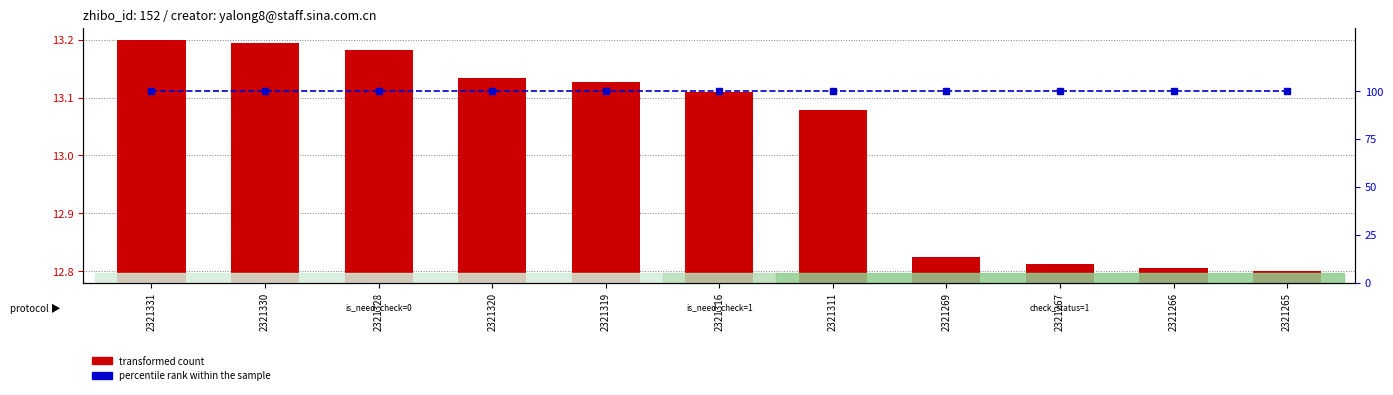

What is the average value of the transformed count series?

13.0